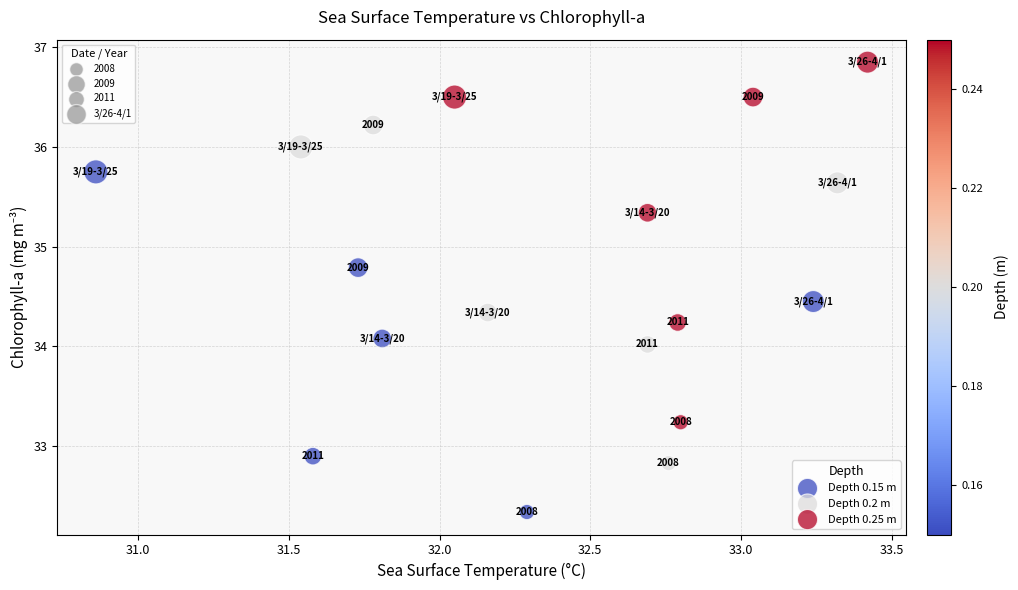

Which series reaches the maximum Y coordinate?

Depth 0.25 m